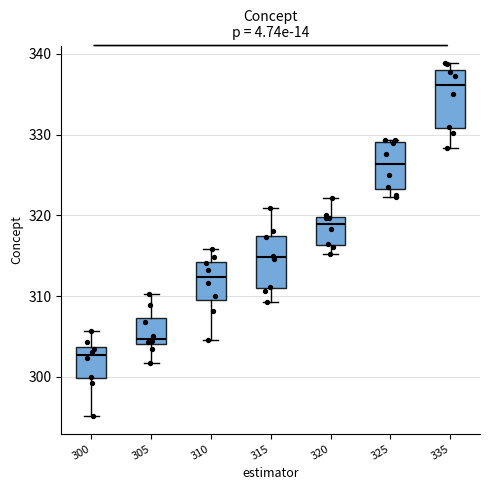

Reading left to right, read every box against the y-axis: the position of its median line, the range the box covers, and the ends of its whiskers. The values are not printed on the chart, so give them approximately, as read against the axis.

300: median 303, box 300 to 304, whiskers 295 to 306
305: median 305, box 304 to 307, whiskers 302 to 310
310: median 312, box 310 to 314, whiskers 305 to 316
315: median 315, box 311 to 318, whiskers 309 to 321
320: median 319, box 316 to 320, whiskers 315 to 322
325: median 326, box 323 to 329, whiskers 322 to 329
335: median 336, box 331 to 338, whiskers 328 to 339